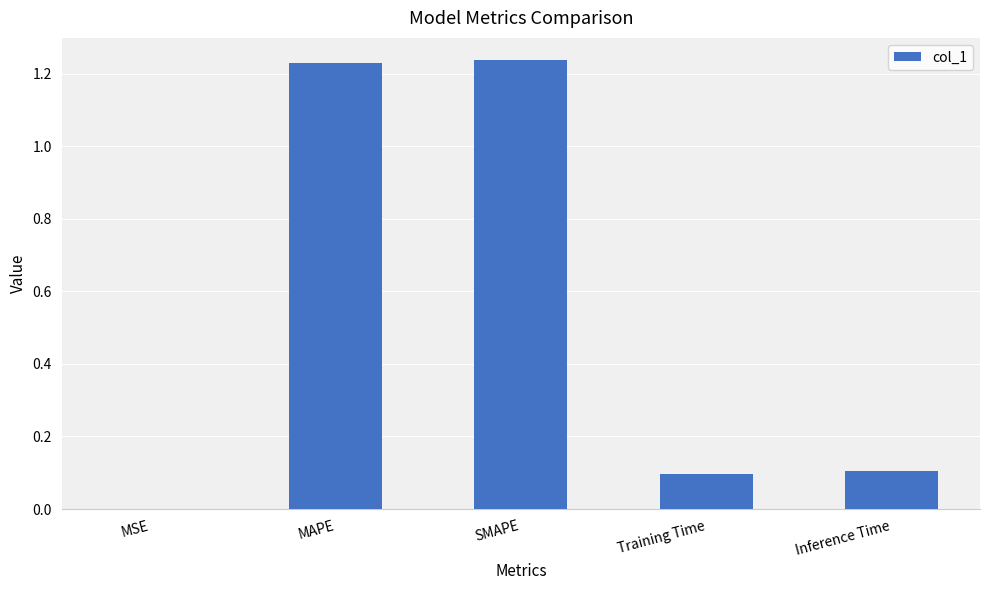

What is the sum of all values?

2.7